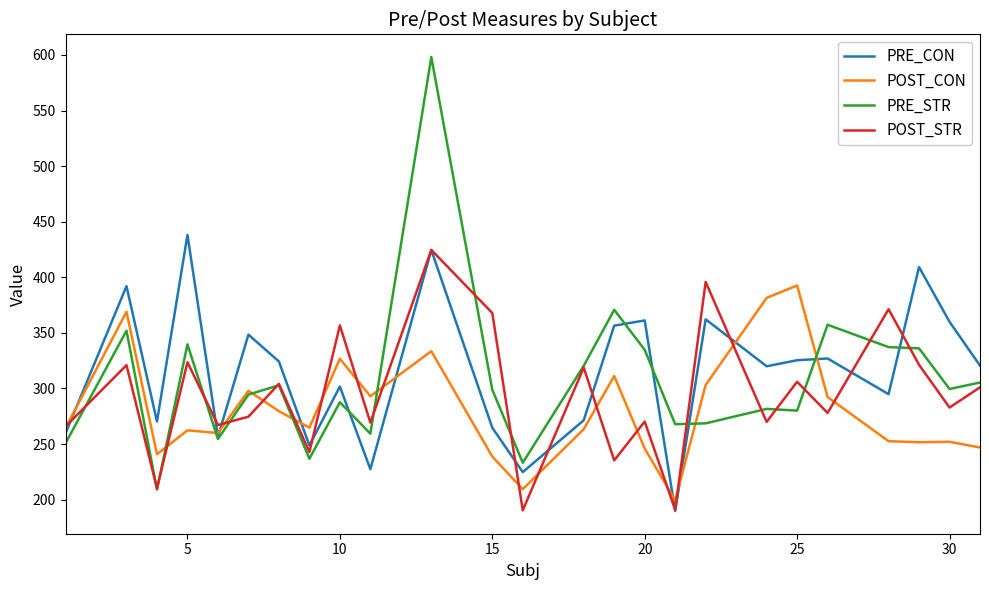

Which series has the widest spread of values?

PRE_STR